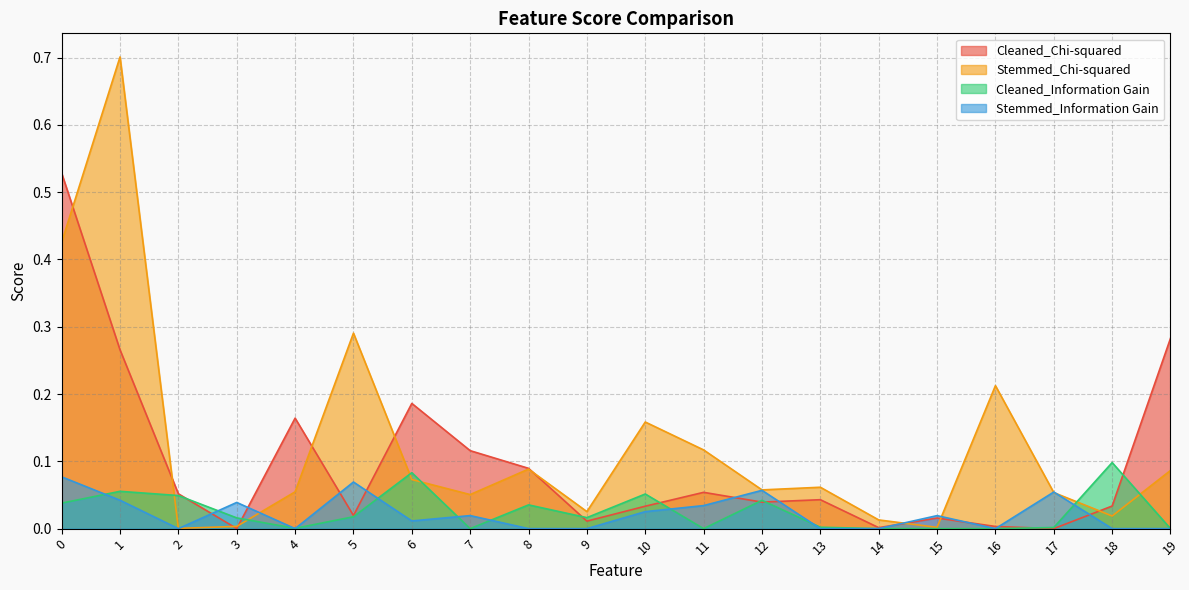

Does the chart display data point markers on the line(s)?

No